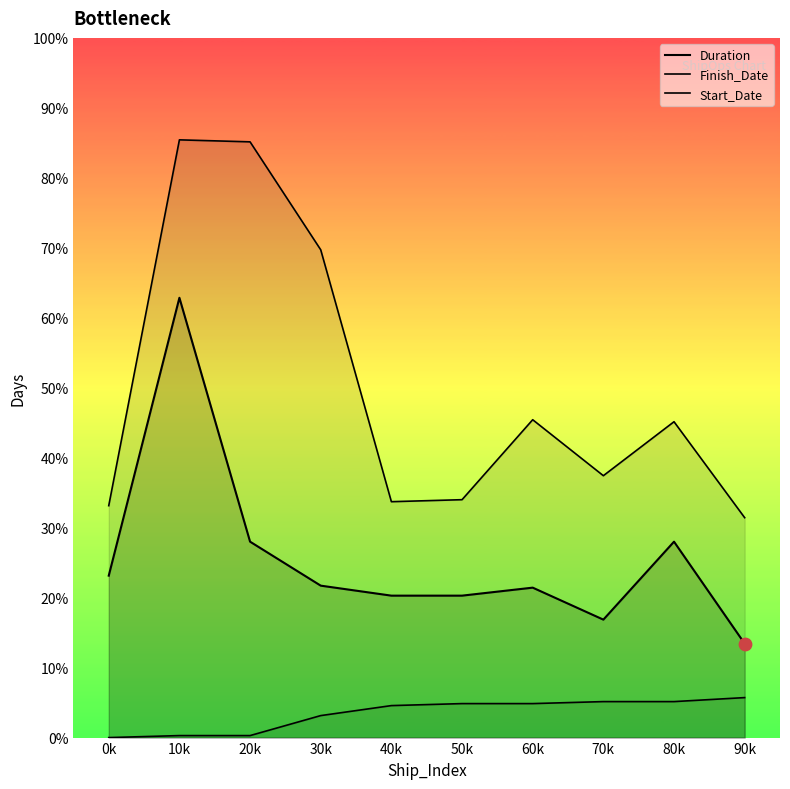

Is the value of Duration at 90k greater than the value of Start_Date at 80k?

Yes